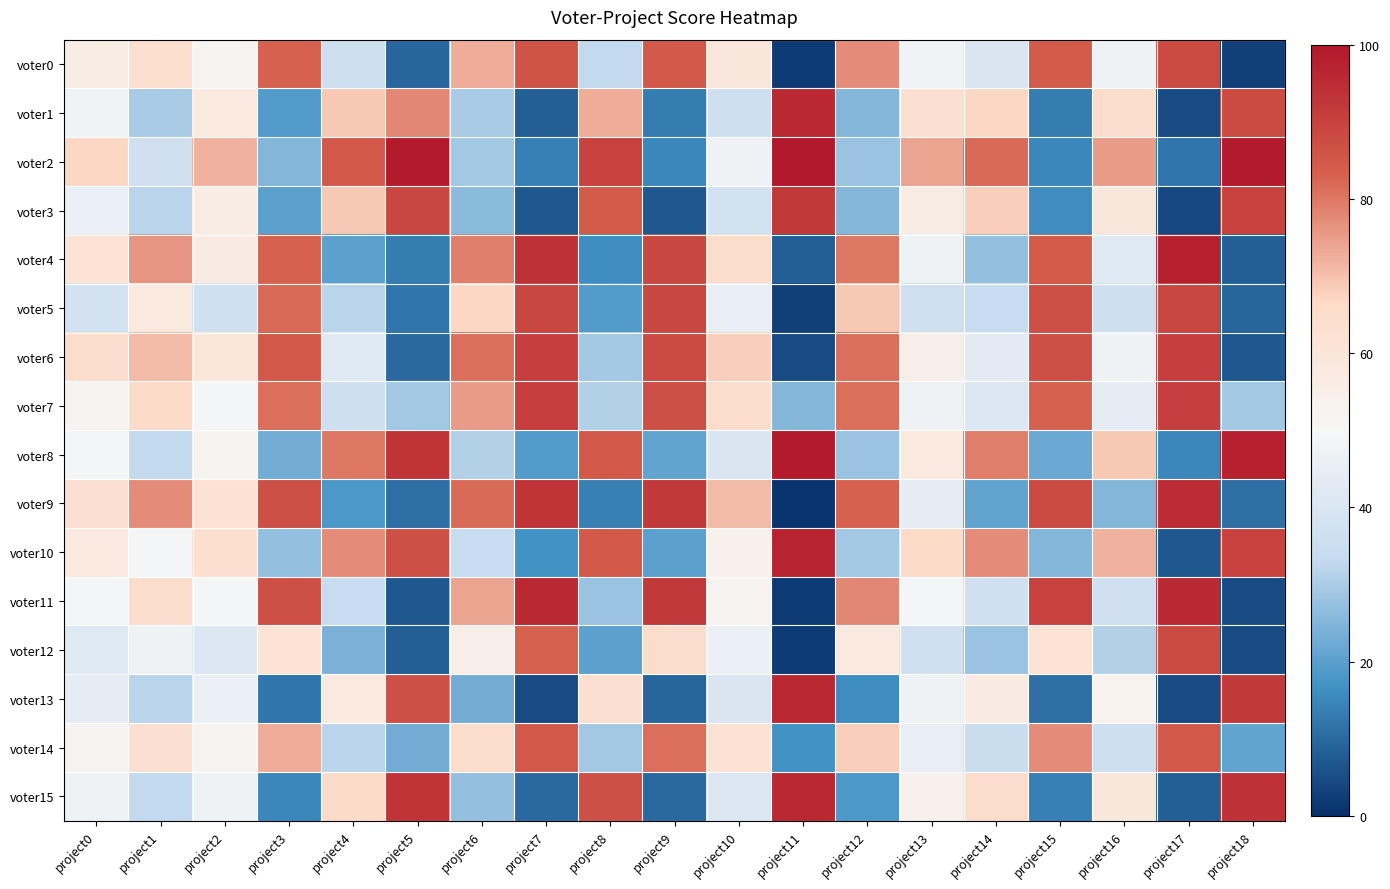

At which category is the sum across all series the highest?

project7